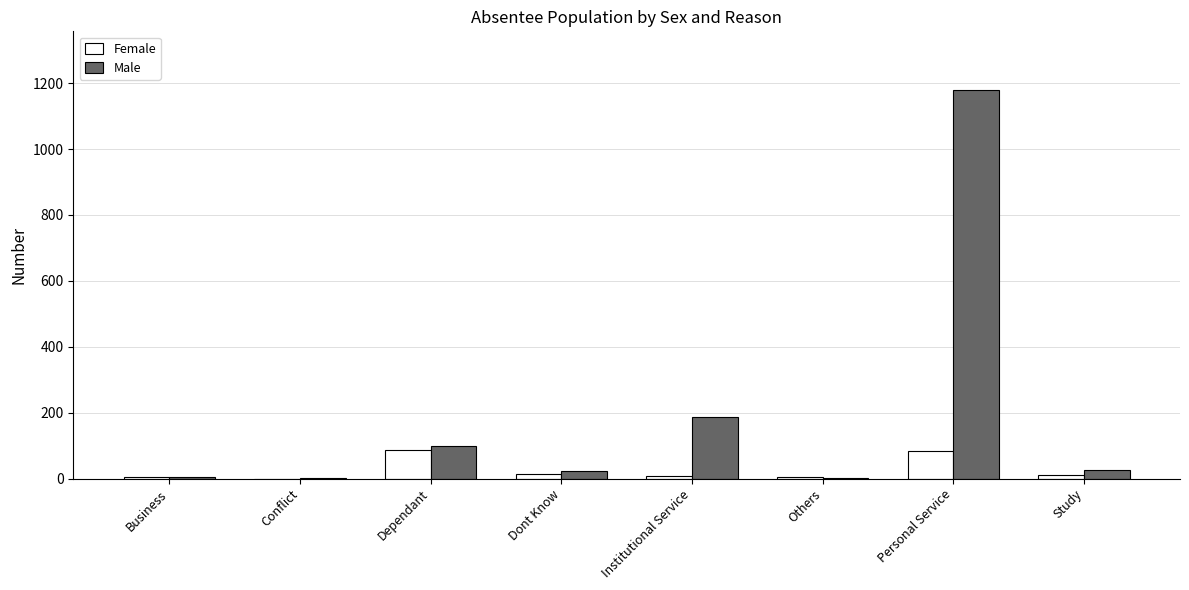

What is the sum of all Female values?

213